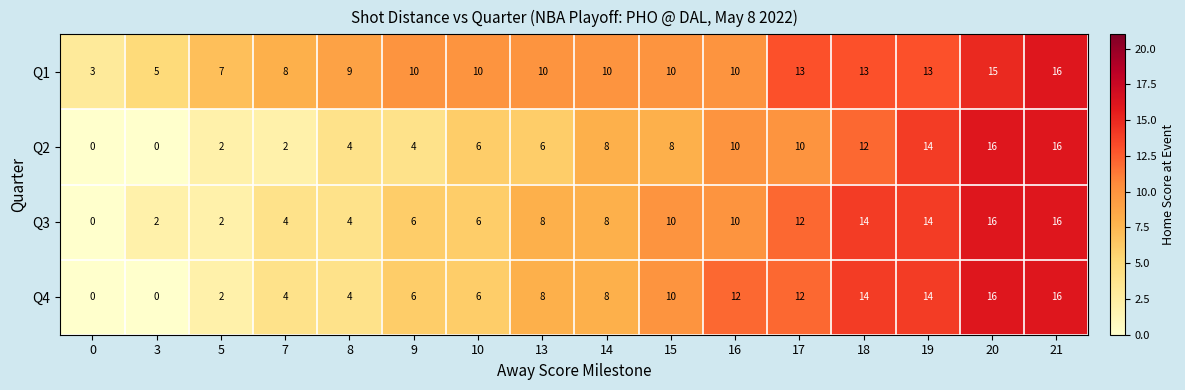

At which category is the sum across all series the highest?

21